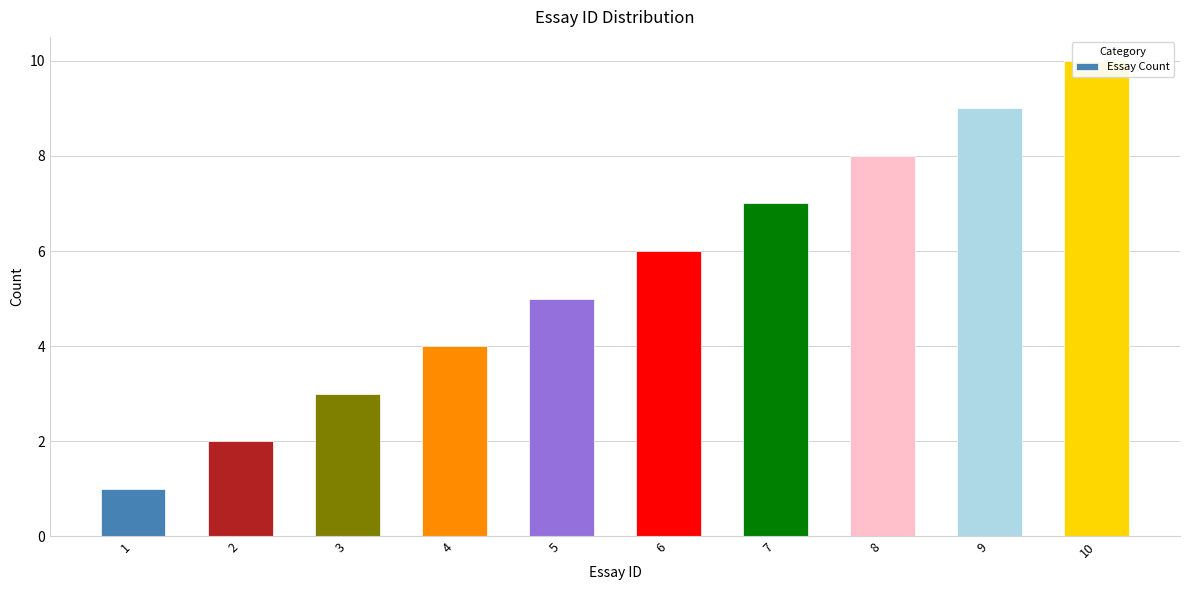

What is the change in value from 1 to 2?

+1